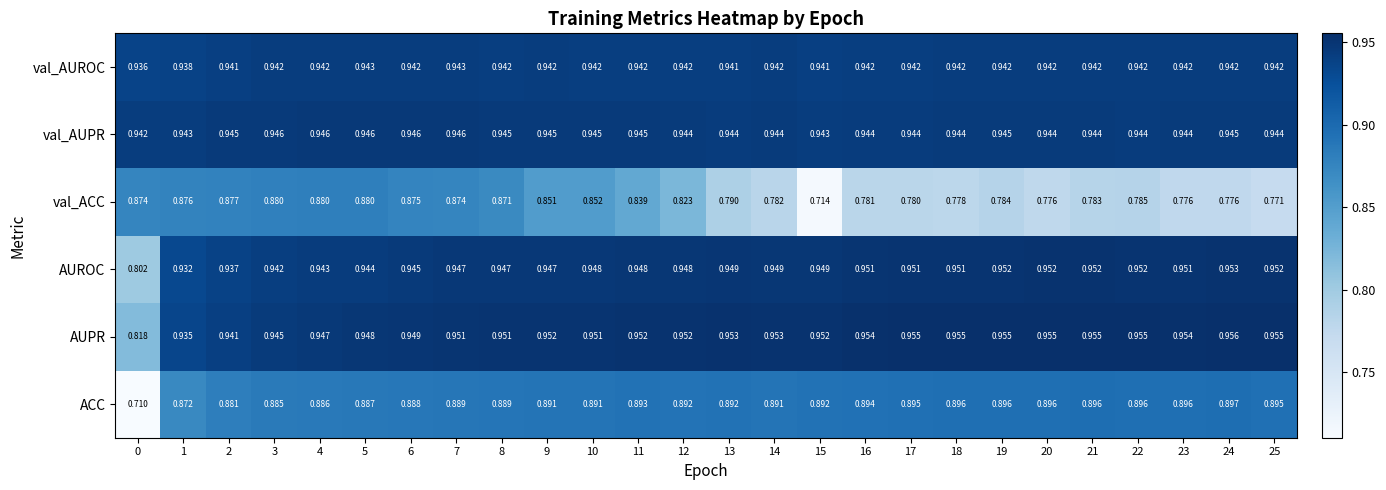

Between 20 and 25, which series saw the biggest shift?

val_ACC